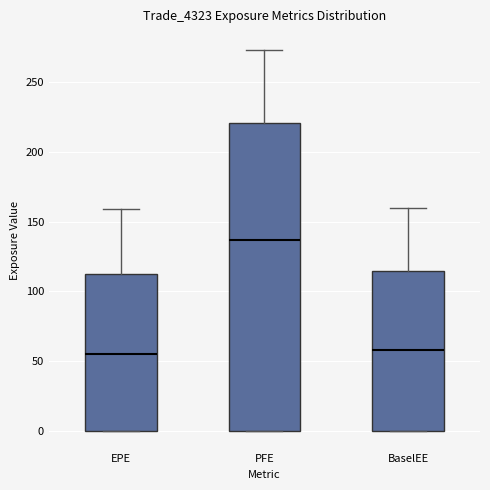

Reading left to right, transcribe this box plot: for each box, give where its median line is, the range the box spans, and where its two whiskers end, as read against the y-axis. The values are not printed on the chart, so give them approximately, as read against the axis.

EPE: median 55, box 0 to 110, whiskers 0 to 160
PFE: median 135, box 0 to 220, whiskers 0 to 275
BaselEE: median 60, box 0 to 115, whiskers 0 to 160